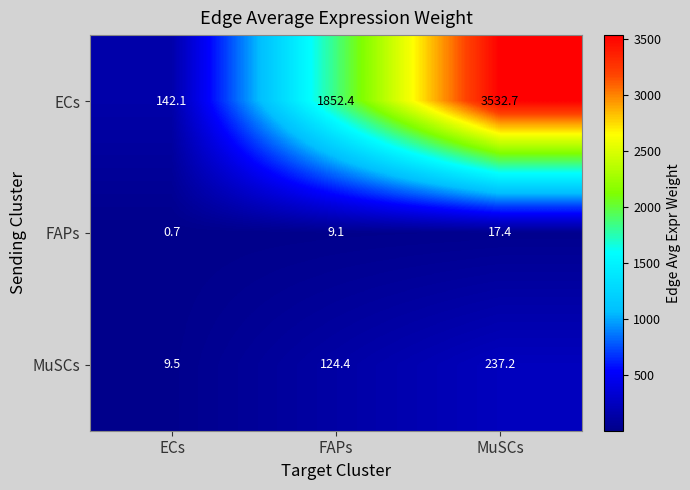

At how many categories does at least one series exceed 3346?

1